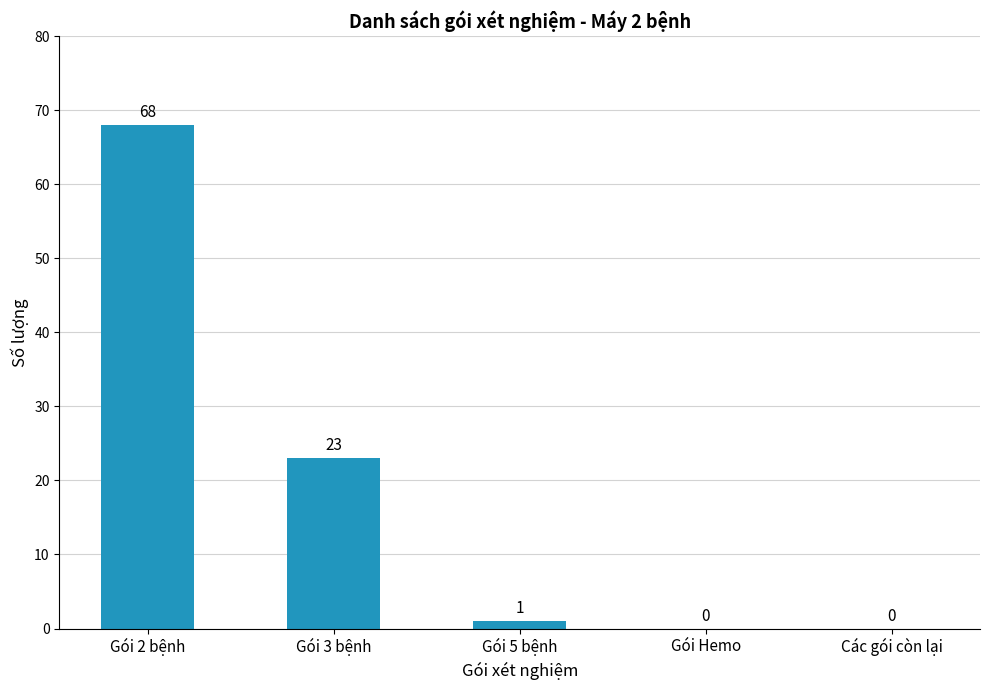

What is the sum of all values?

92